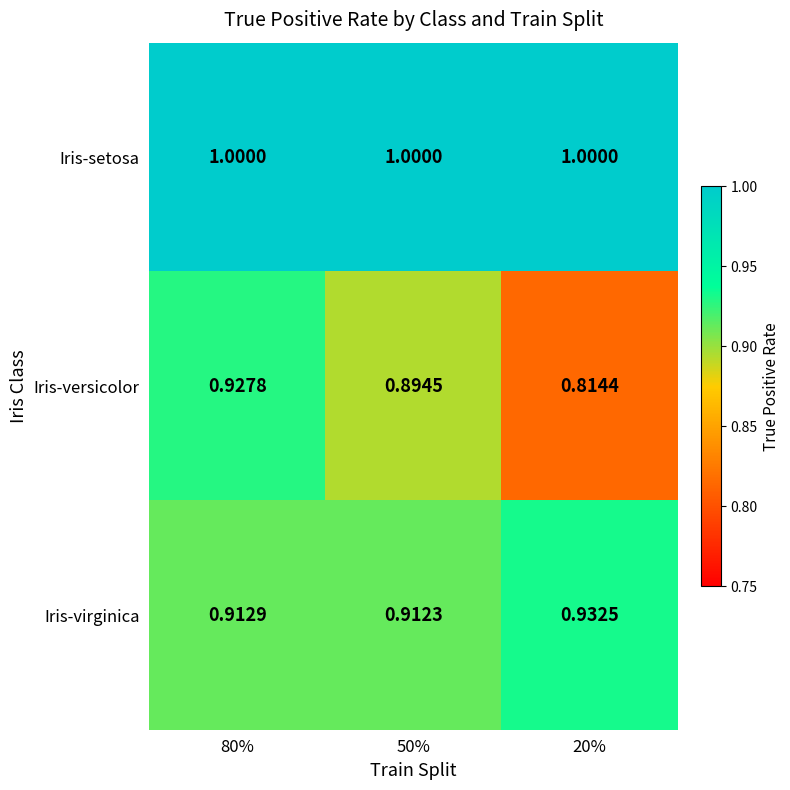

Is the value of Iris-virginica at 80% greater than the value of Iris-setosa at 80%?

No